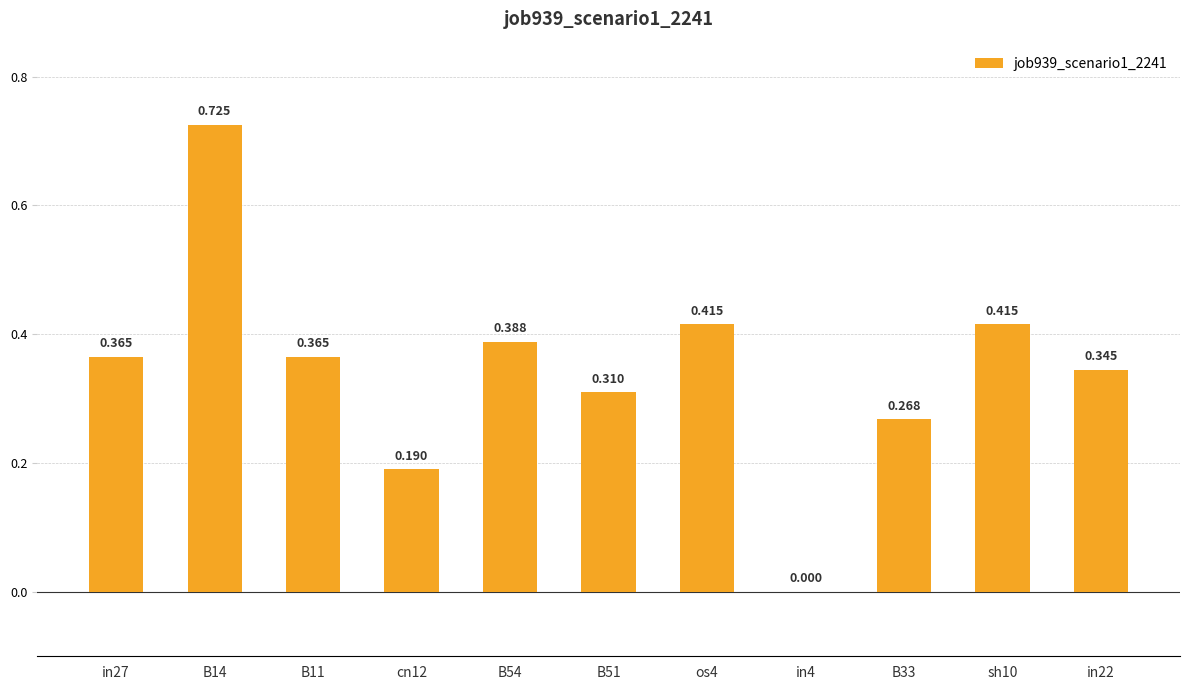

True or false: the data shows 1.0 at B14.

False